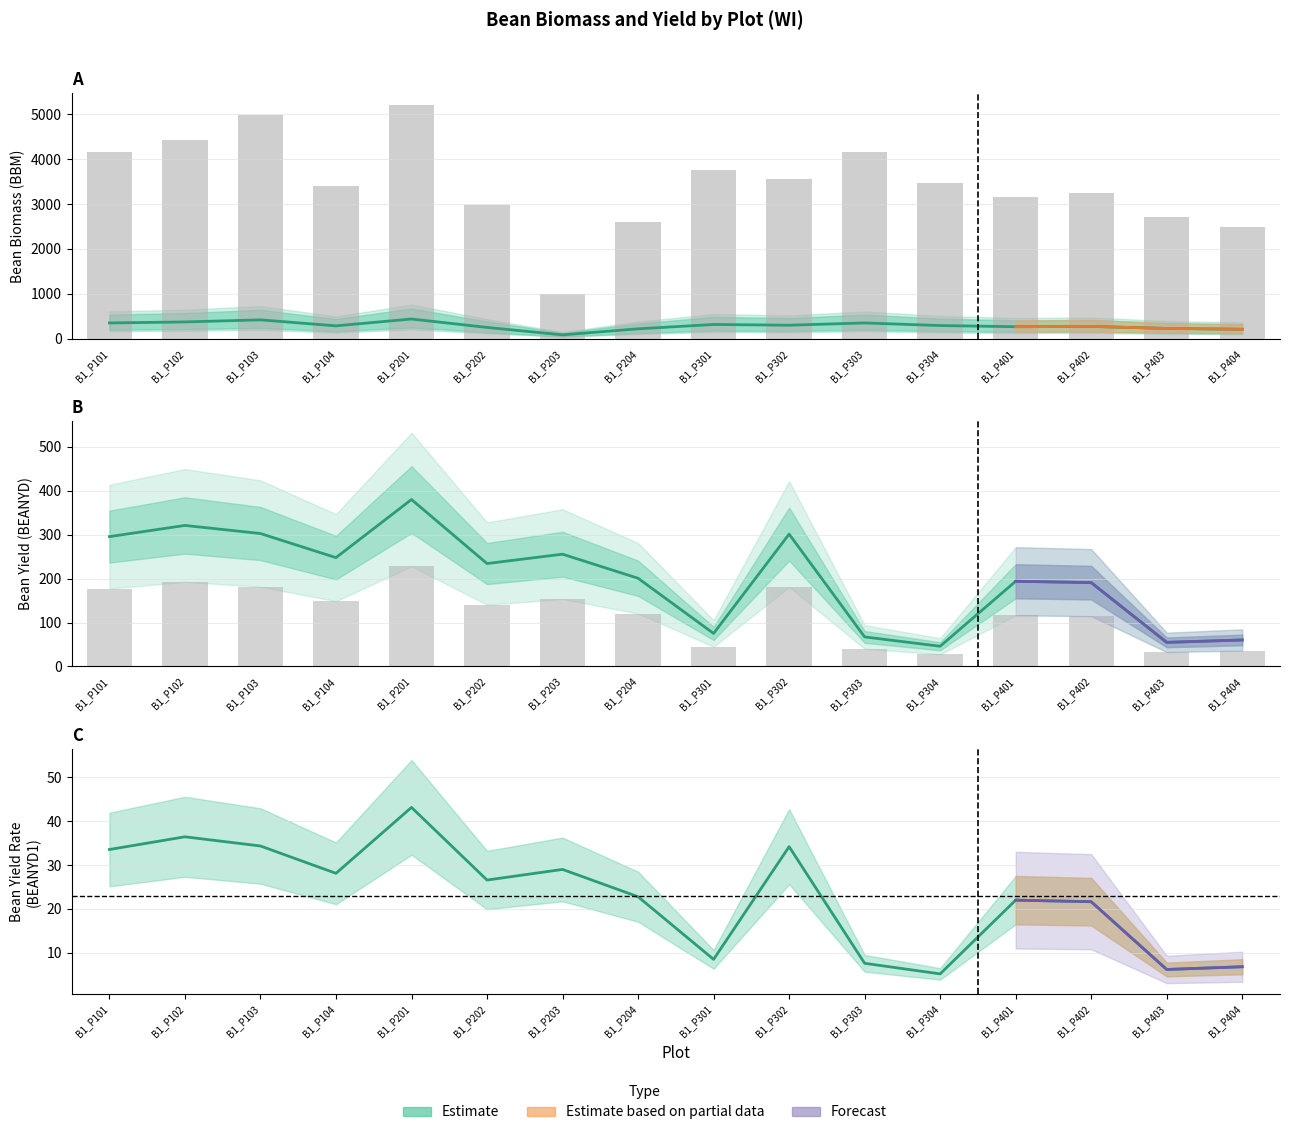

What is the sum of all BBM1 values?

55334.7